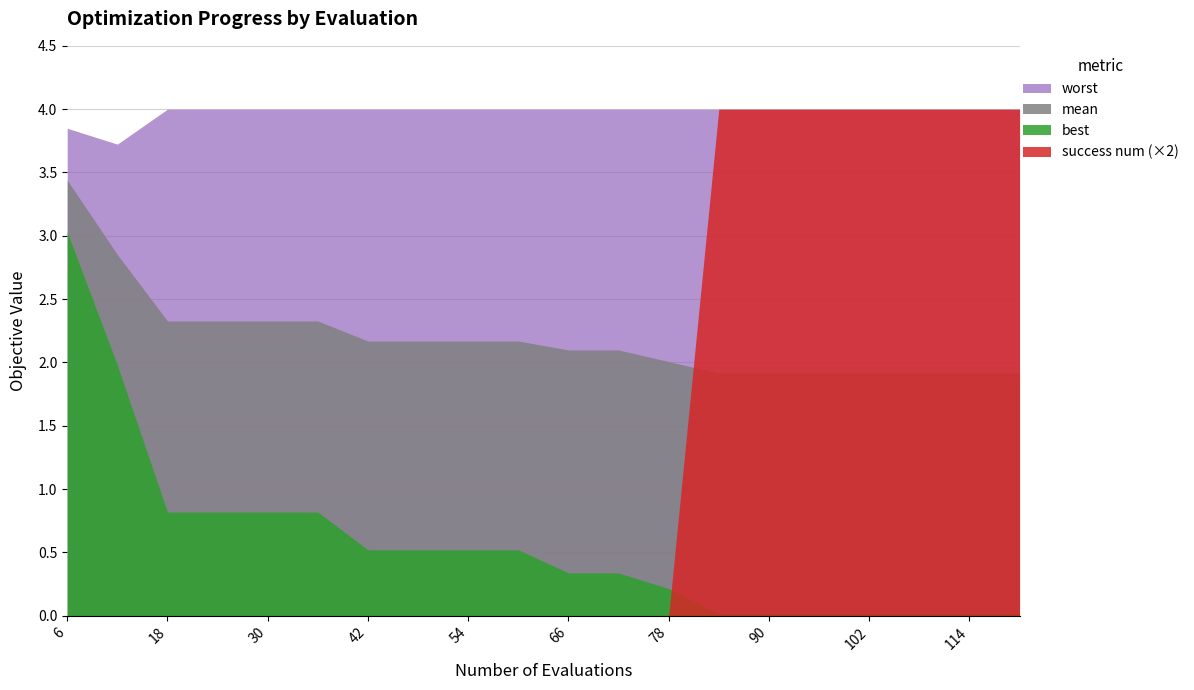

At how many categories does at least one series exceed 0?

20